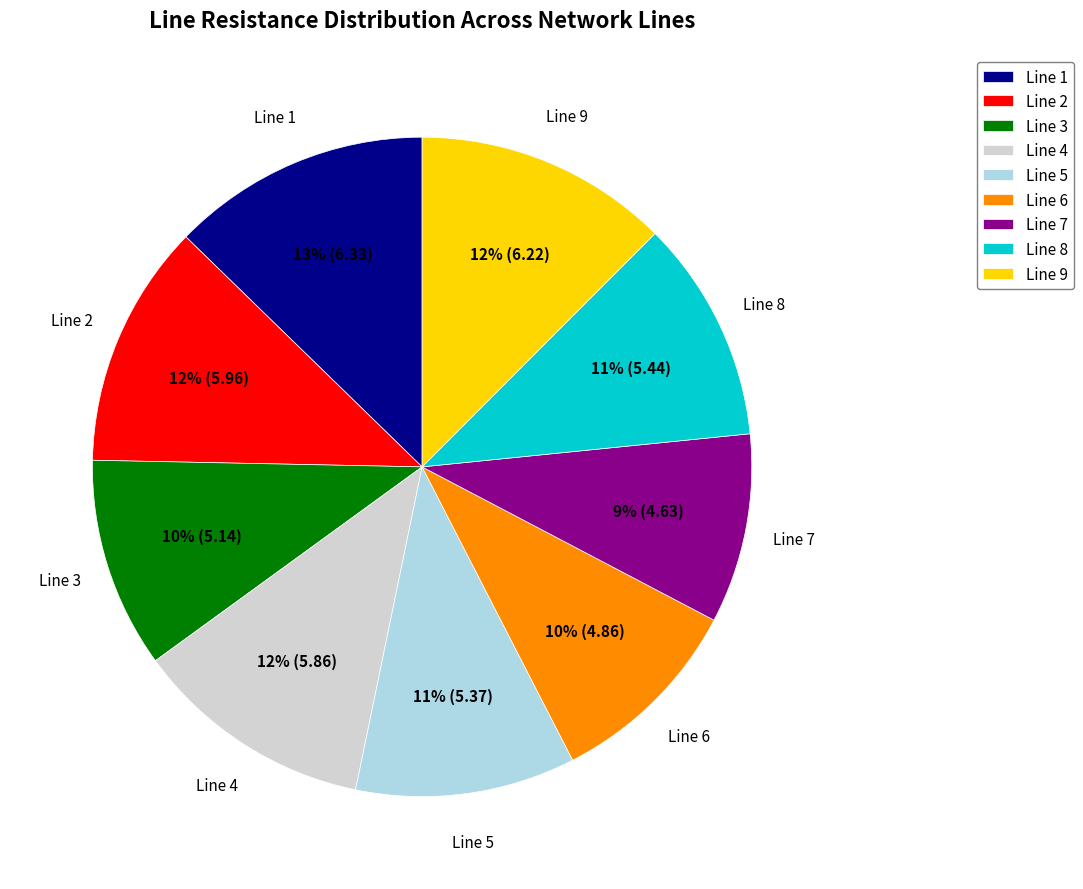

Do Line 8 and Line 1 together represent more than half of the pie?

No